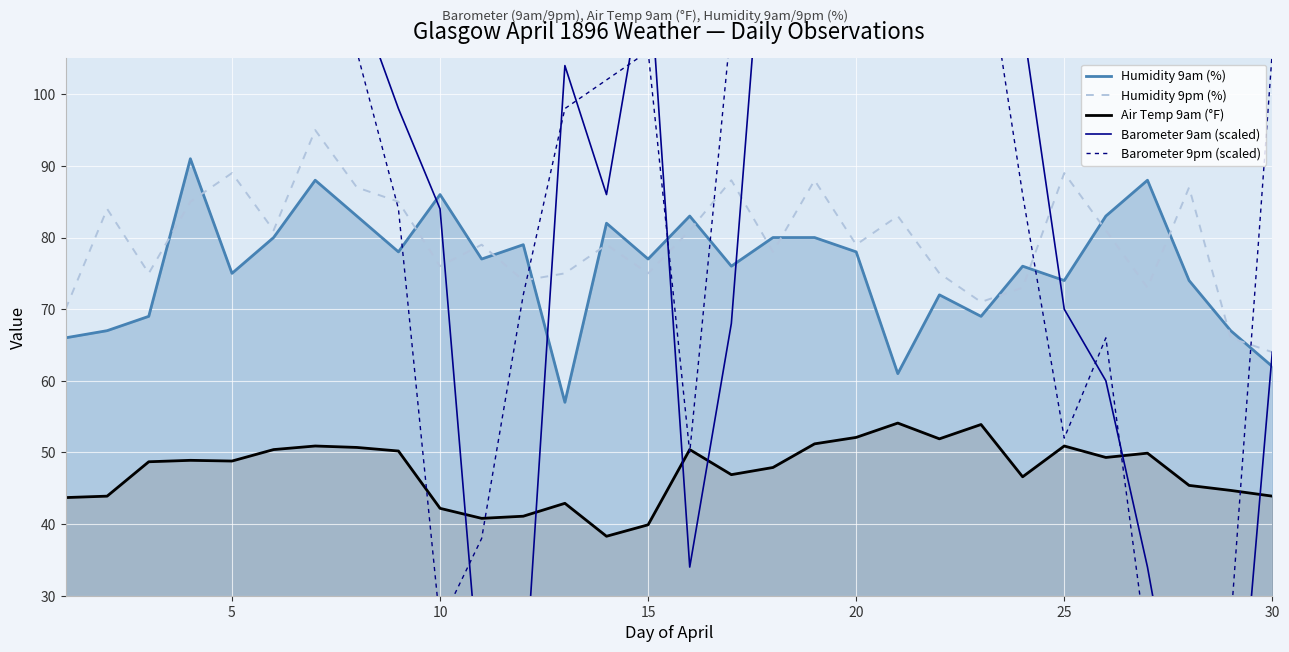

Rank the series by their maximum value, from highest to lowest.

Barometer 9am (scaled), Barometer 9pm (scaled), Humidity 9pm (%), Humidity 9am (%), Air Temp 9am (°F)